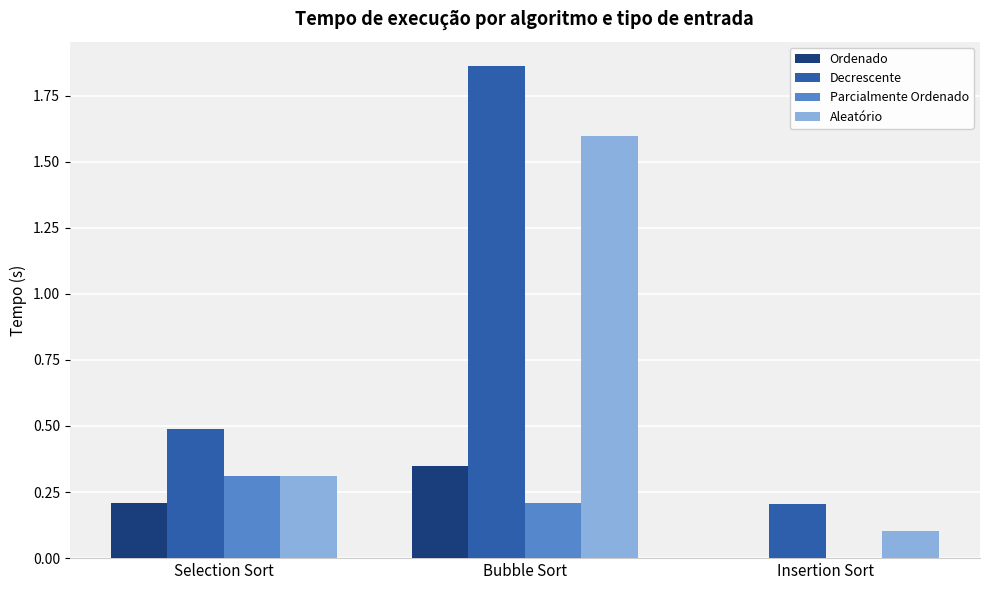

Is the value of Decrescente at Selection Sort greater than the value of Parcialmente Ordenado at Insertion Sort?

Yes